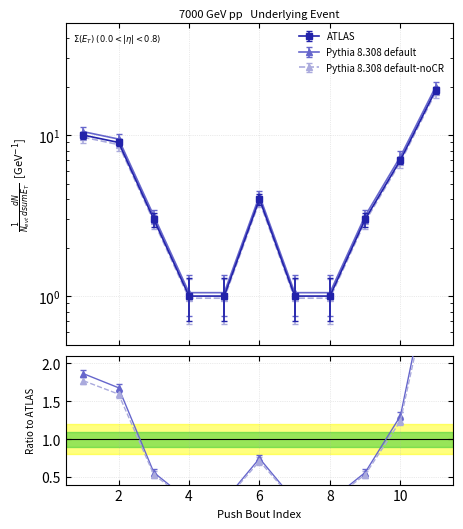

What is the approximate value at 1?

10